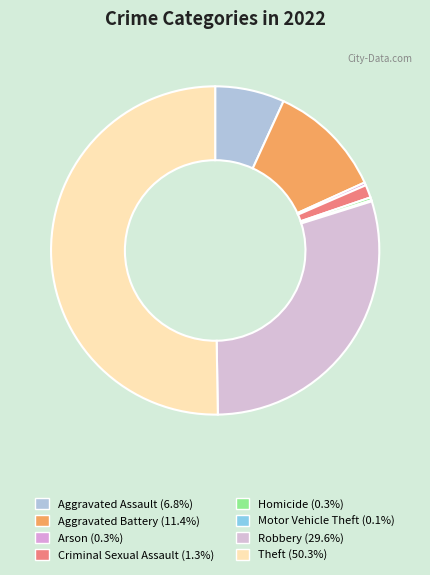

What is the smallest slice in the pie chart?

Motor Vehicle Theft